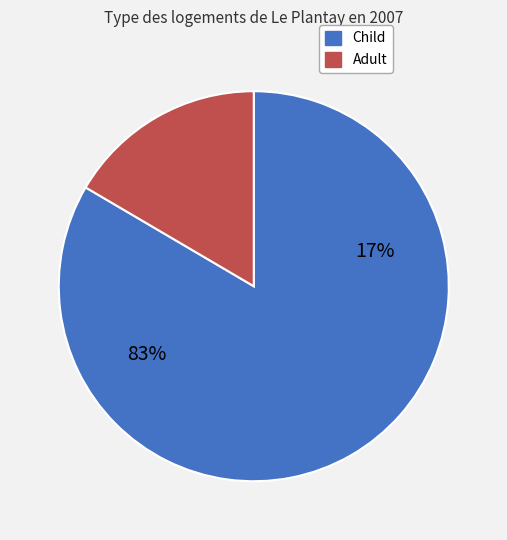

Does Adult 1 represent more than half of the total?

No